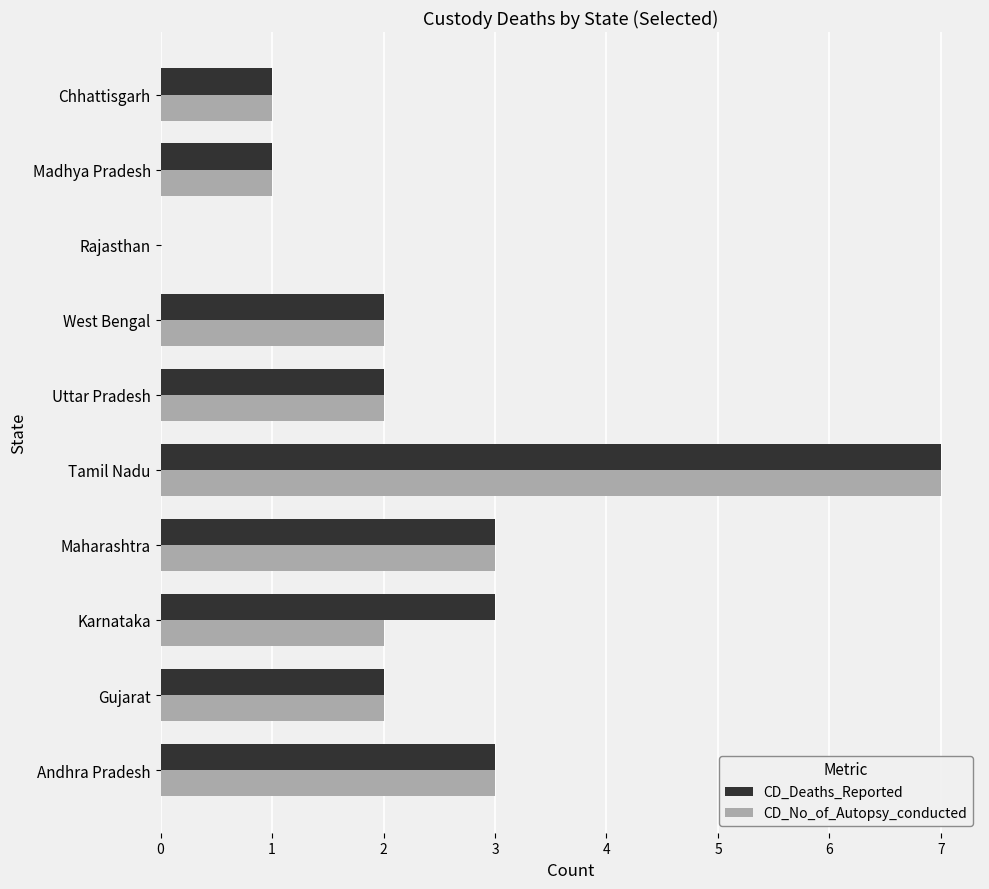

What is the sum of all CD_Deaths_Reported values?

24